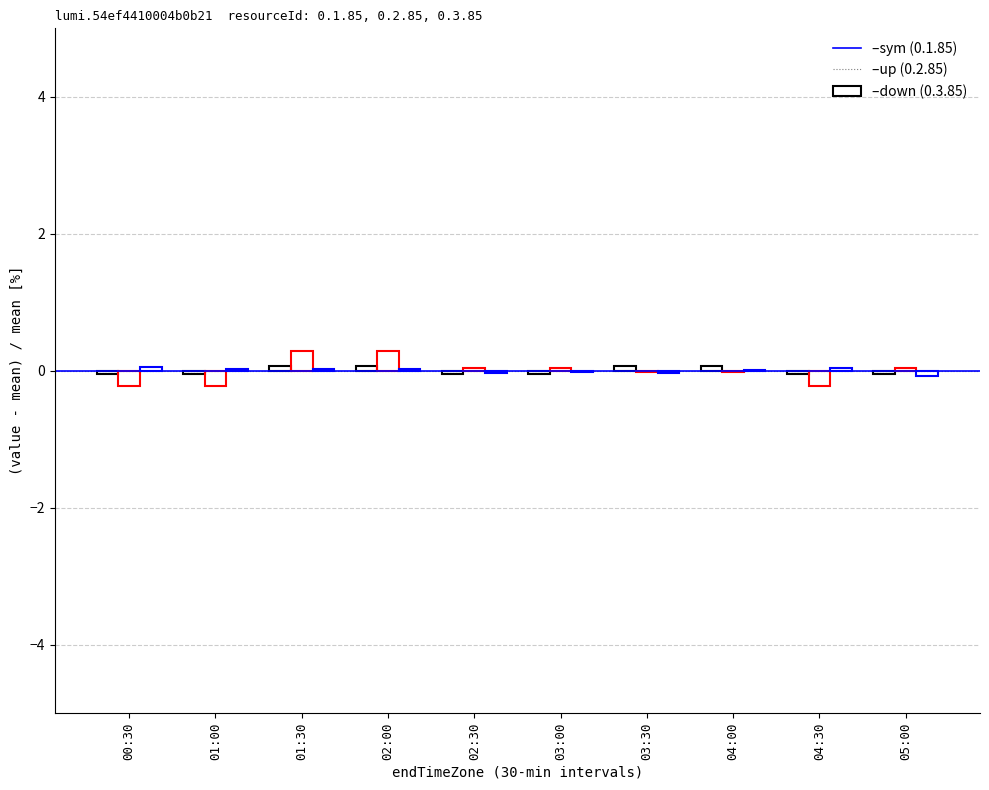

How many series are shown in this chart?

3